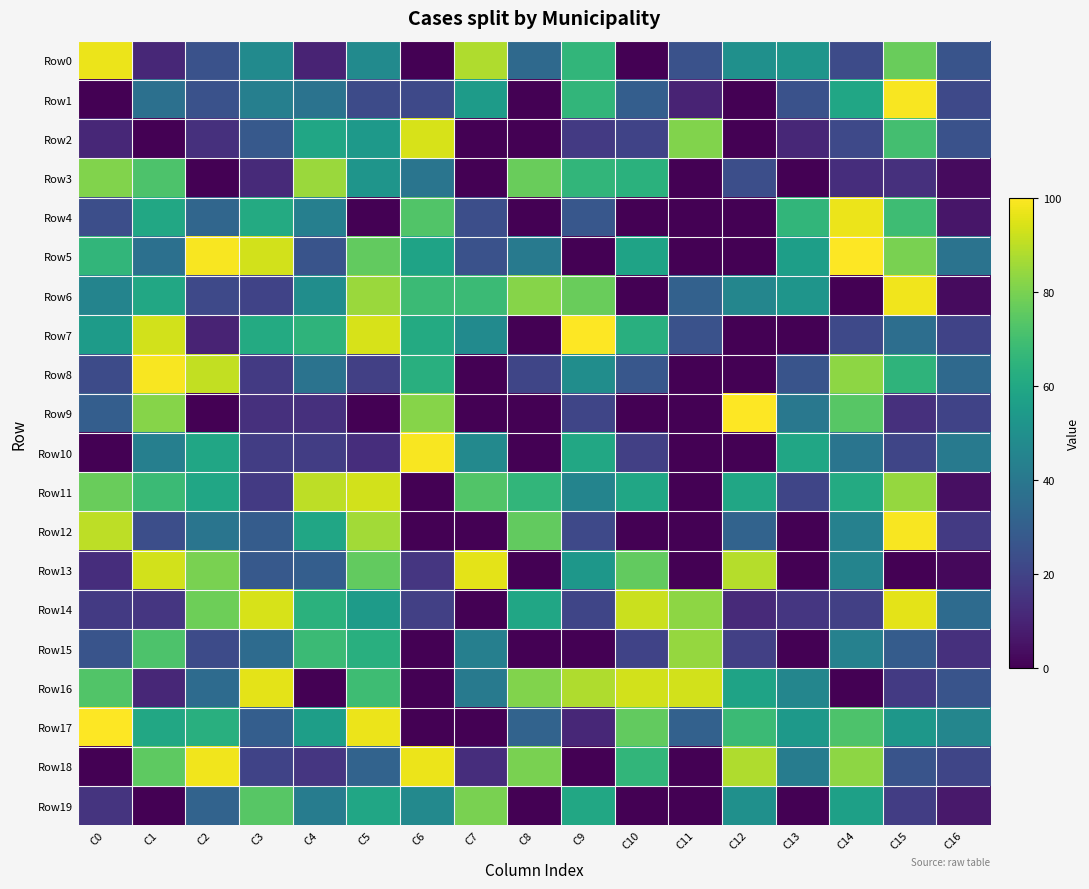

Reading left to right, list all the values displayed in this chart.

Row0: C0=97	C1=11	C2=25	C3=48	C4=10	C5=48	C6=0	C7=88	C8=34	C9=66	C10=0	C11=25	C12=50	C13=52	C14=23	C15=77	C16=26
Row1: C0=0	C1=37	C2=25	C3=43	C4=38	C5=23	C6=22	C7=55	C8=0	C9=66	C10=30	C11=10	C12=0	C13=25	C14=59	C15=99	C16=22
Row2: C0=11	C1=0	C2=14	C3=28	C4=59	C5=54	C6=94	C7=0	C8=0	C9=17	C10=20	C11=81	C12=0	C13=11	C14=22	C15=70	C16=25
Row3: C0=81	C1=72	C2=0	C3=12	C4=85	C5=52	C6=39	C7=0	C8=77	C9=66	C10=64	C11=0	C12=24	C13=0	C14=13	C15=14	C16=3
Row4: C0=24	C1=60	C2=33	C3=61	C4=43	C5=0	C6=73	C7=24	C8=0	C9=27	C10=0	C11=0	C12=0	C13=66	C14=97	C15=69	C16=6
Row5: C0=66	C1=37	C2=99	C3=93	C4=26	C5=76	C6=58	C7=25	C8=41	C9=0	C10=58	C11=0	C12=0	C13=56	C14=100	C15=80	C16=38
Row6: C0=45	C1=60	C2=22	C3=20	C4=49	C5=85	C6=68	C7=68	C8=82	C9=77	C10=0	C11=31	C12=46	C13=52	C14=0	C15=98	C16=3
Row7: C0=55	C1=93	C2=10	C3=61	C4=65	C5=94	C6=61	C7=48	C8=0	C9=100	C10=63	C11=25	C12=0	C13=0	C14=22	C15=36	C16=20
Row8: C0=23	C1=99	C2=91	C3=17	C4=38	C5=19	C6=63	C7=0	C8=21	C9=49	C10=27	C11=0	C12=0	C13=26	C14=83	C15=65	C16=34
Row9: C0=30	C1=82	C2=0	C3=14	C4=14	C5=0	C6=82	C7=0	C8=0	C9=21	C10=0	C11=0	C12=100	C13=40	C14=74	C15=14	C16=20
Row10: C0=0	C1=43	C2=59	C3=18	C4=18	C5=13	C6=99	C7=47	C8=0	C9=60	C10=19	C11=0	C12=0	C13=59	C14=39	C15=21	C16=41
Row11: C0=77	C1=68	C2=59	C3=17	C4=90	C5=93	C6=0	C7=73	C8=66	C9=45	C10=59	C11=0	C12=59	C13=21	C14=61	C15=84	C16=4
Row12: C0=90	C1=24	C2=39	C3=29	C4=59	C5=86	C6=0	C7=0	C8=76	C9=22	C10=0	C11=0	C12=32	C13=0	C14=44	C15=99	C16=17
Row13: C0=13	C1=93	C2=80	C3=28	C4=30	C5=76	C6=16	C7=96	C8=0	C9=53	C10=76	C11=0	C12=89	C13=0	C14=45	C15=0	C16=2
Row14: C0=17	C1=16	C2=78	C3=94	C4=64	C5=55	C6=19	C7=0	C8=59	C9=21	C10=92	C11=83	C12=12	C13=16	C14=19	C15=96	C16=35
Row15: C0=26	C1=72	C2=23	C3=35	C4=68	C5=63	C6=0	C7=43	C8=0	C9=0	C10=20	C11=84	C12=19	C13=0	C14=44	C15=29	C16=14
Row16: C0=73	C1=11	C2=35	C3=96	C4=0	C5=69	C6=0	C7=41	C8=81	C9=88	C10=93	C11=93	C12=58	C13=46	C14=0	C15=17	C16=26
Row17: C0=100	C1=60	C2=63	C3=30	C4=56	C5=97	C6=0	C7=0	C8=32	C9=11	C10=76	C11=31	C12=68	C13=54	C14=72	C15=53	C16=46
Row18: C0=0	C1=75	C2=98	C3=20	C4=16	C5=32	C6=97	C7=13	C8=80	C9=0	C10=66	C11=0	C12=88	C13=42	C14=83	C15=26	C16=21
Row19: C0=15	C1=0	C2=32	C3=74	C4=42	C5=59	C6=47	C7=80	C8=0	C9=60	C10=0	C11=0	C12=50	C13=0	C14=57	C15=18	C16=7